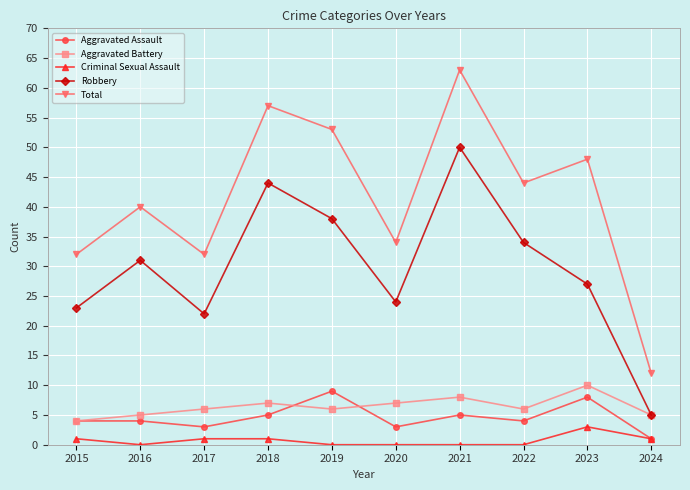

What is the value of the Total point at the 2nd from the left?

40